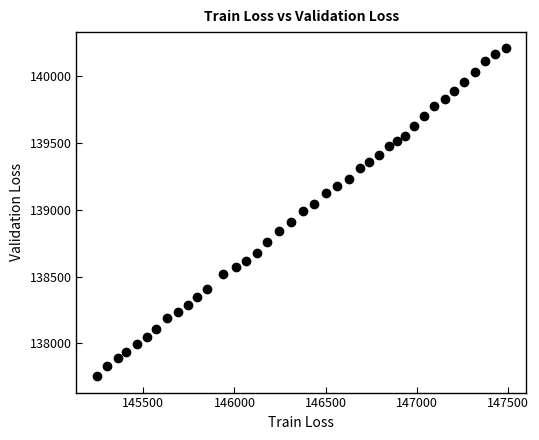

What is the range of X values (max minus min)?

2240.9